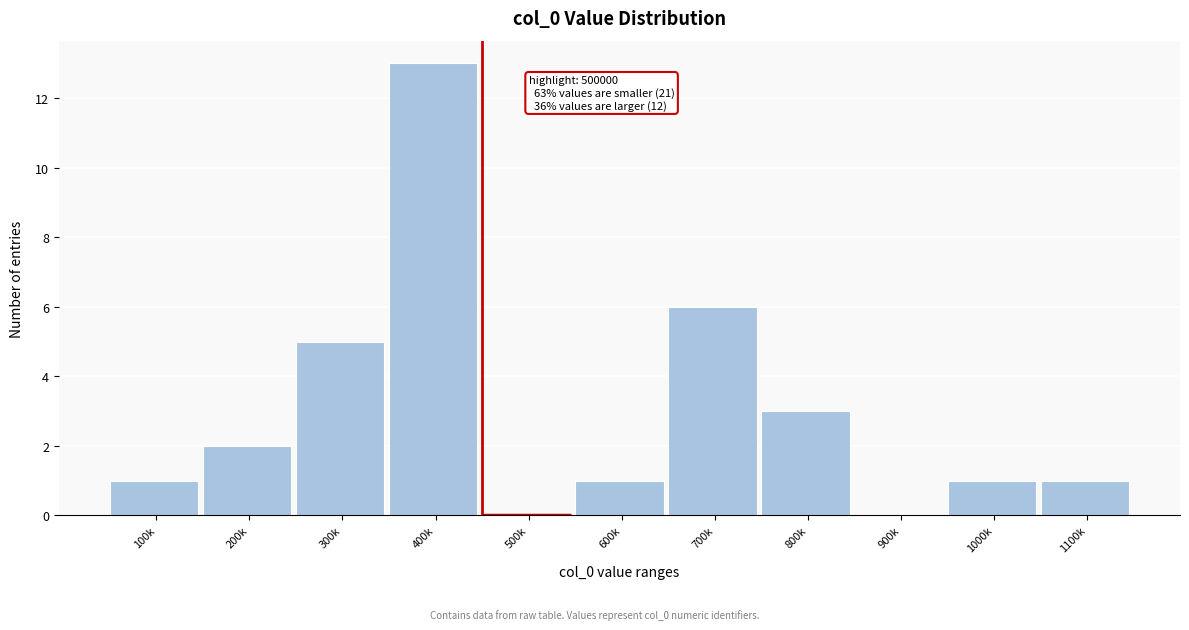

Reading left to right, what are all the values shown in this chart?

100k=1	200k=2	300k=5	400k=13	500k=0	600k=1	700k=6	800k=3	900k=0	1000k=1	1100k=1